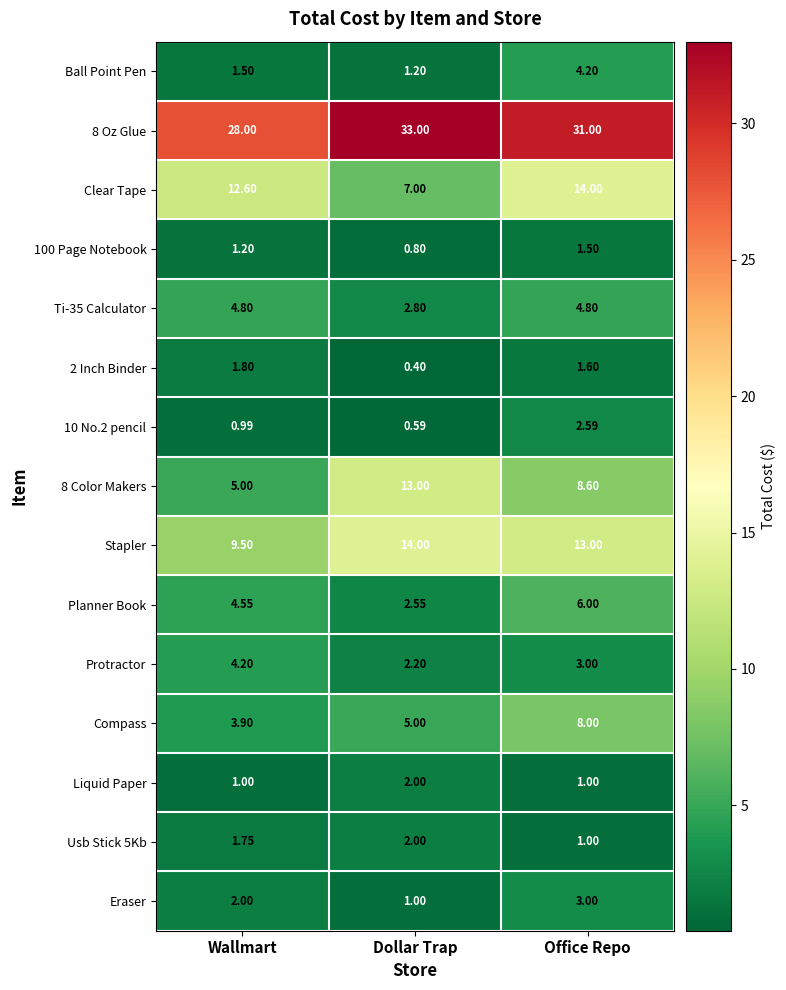

Is the value of 8 Color Makers at Wallmart greater than the value of 8 Oz Glue at Dollar Trap?

No